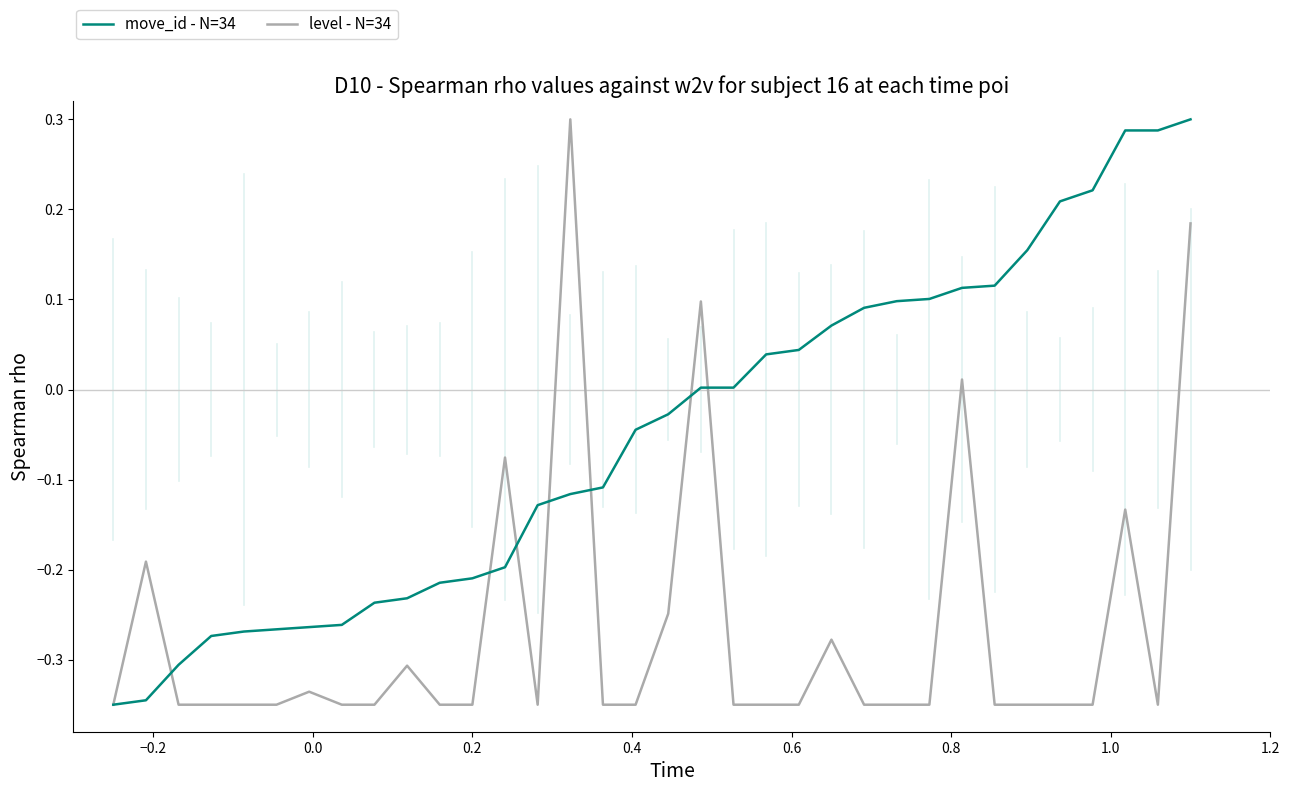

What is the value of the move_id - N=34 point at the 14th from the left?

-0.1